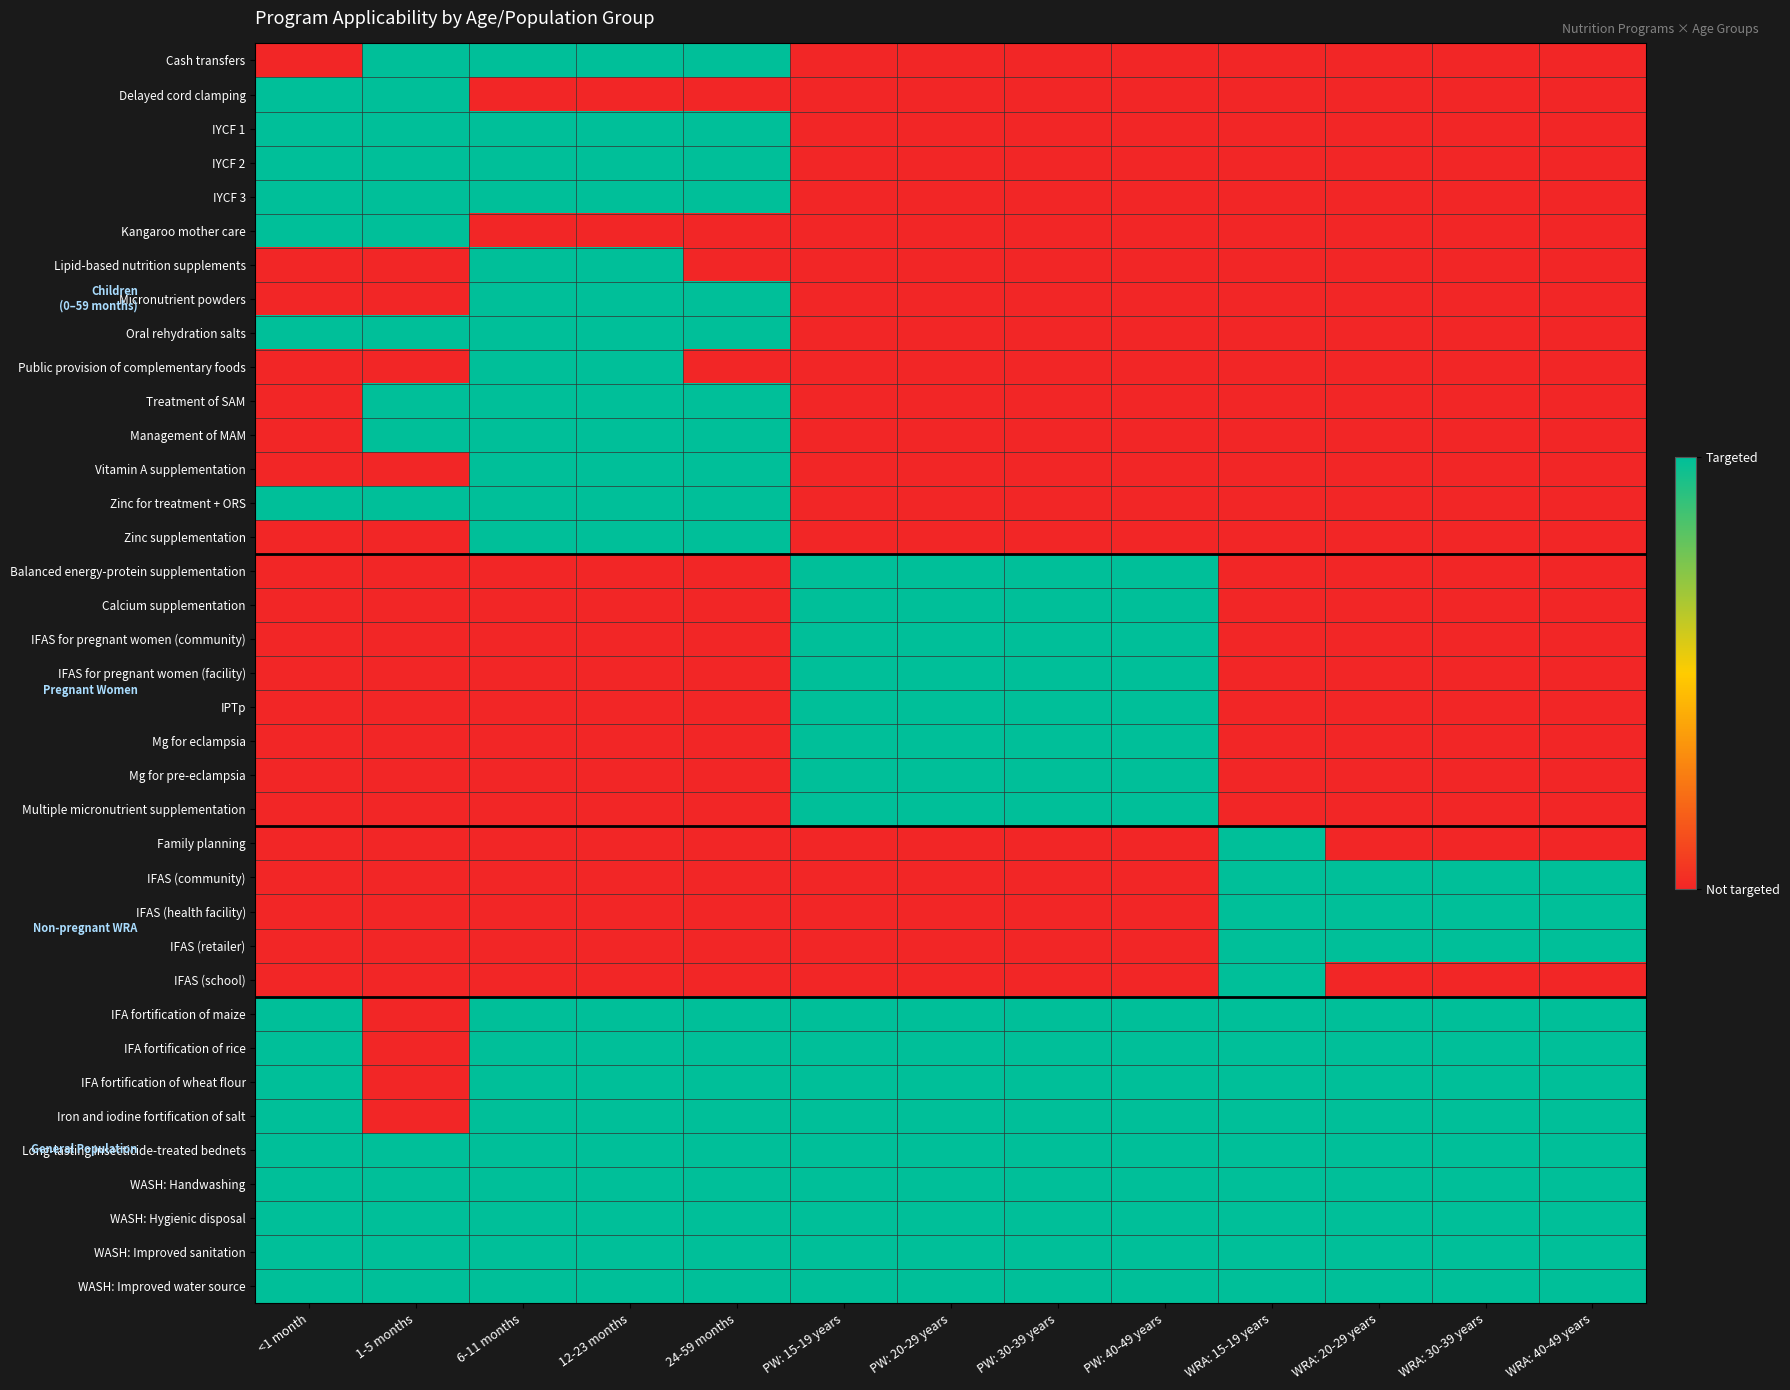

Which category has the lowest value across all series?

<1 month